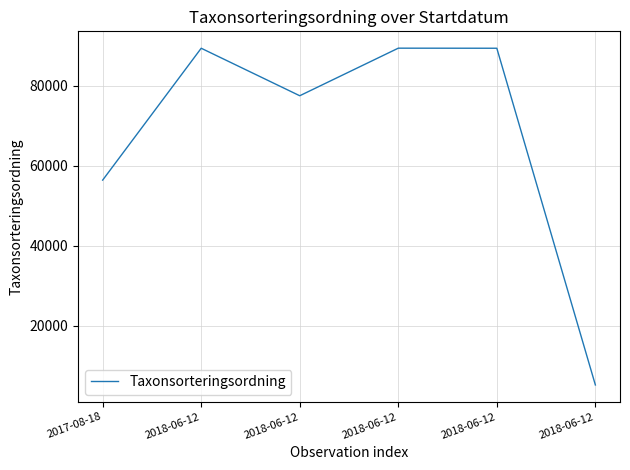

How many distinct data groups are displayed?

1